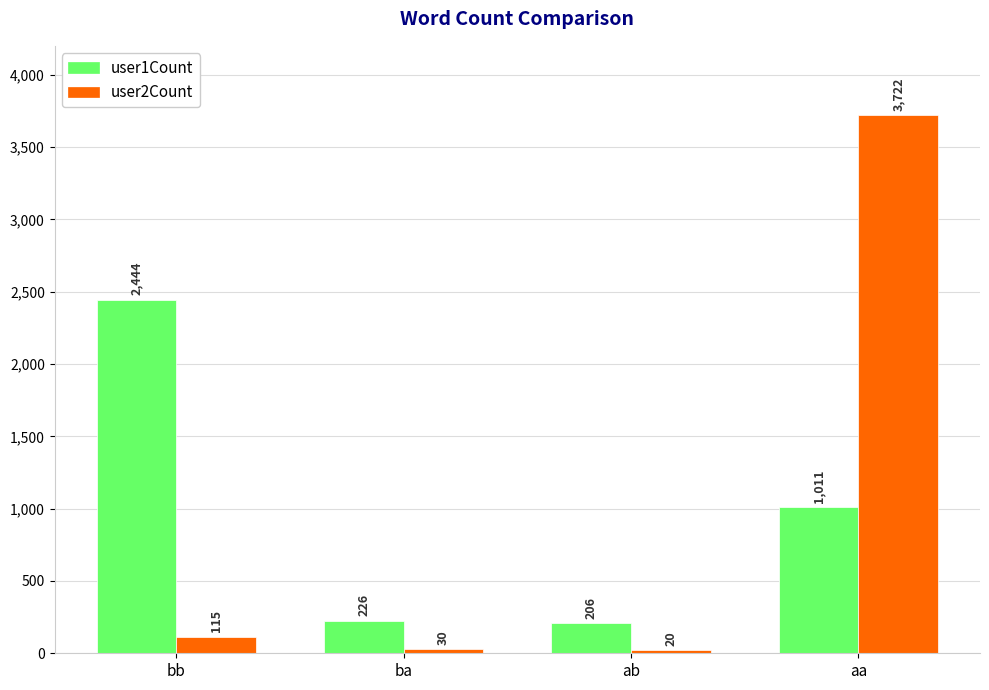

What is the spread (max minus min) of values at bb?

2329